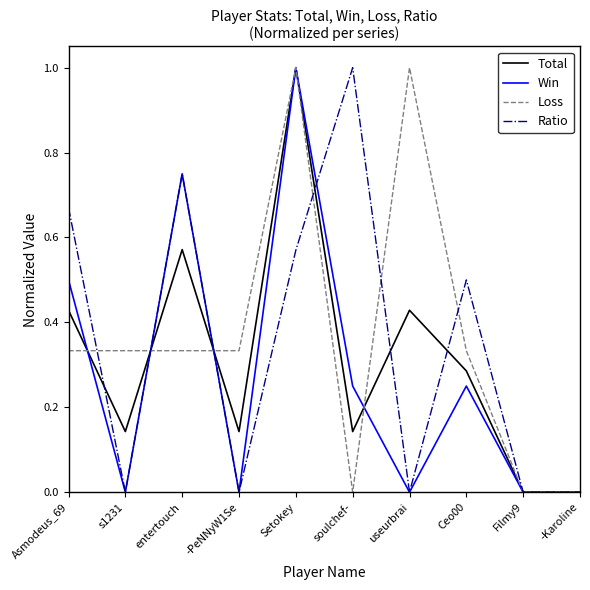

Rank the series at Asmodeus_69 from lowest to highest value.

Loss, Total, Win, Ratio